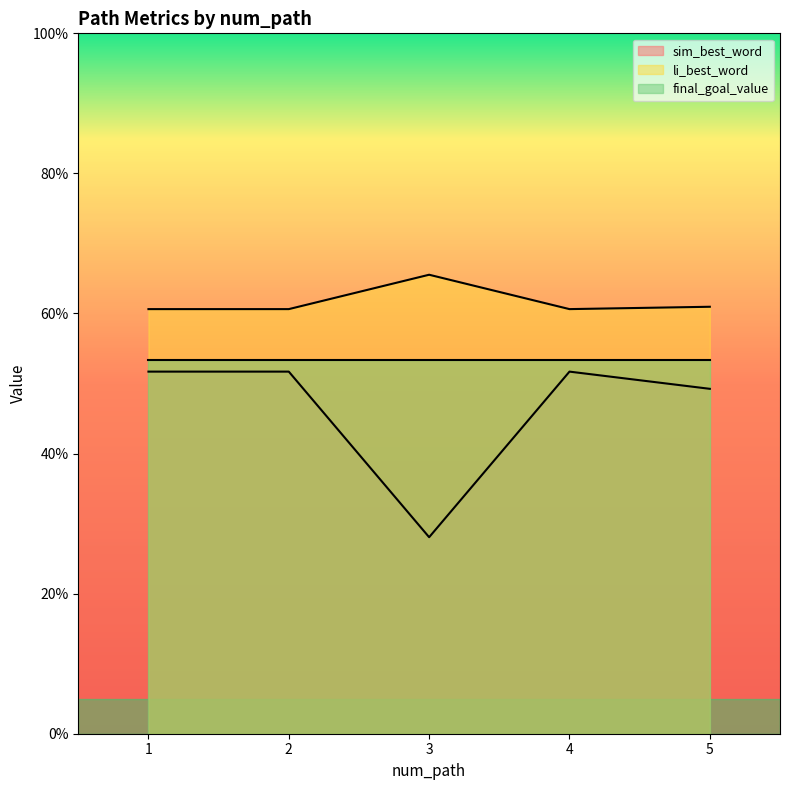

The value of li_best_word at 2 is 1.0. True or false?

False